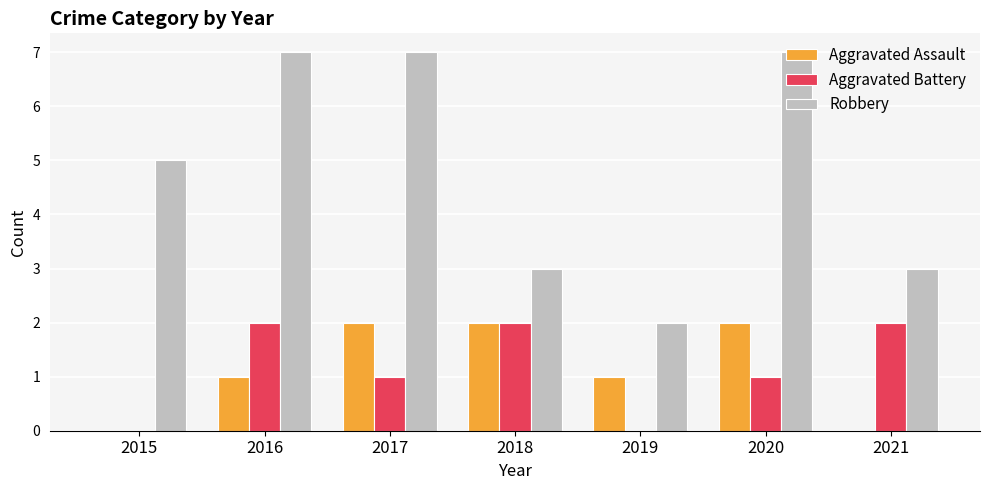

What is the difference between the Aggravated Assault values at 2017 and 2019?

1